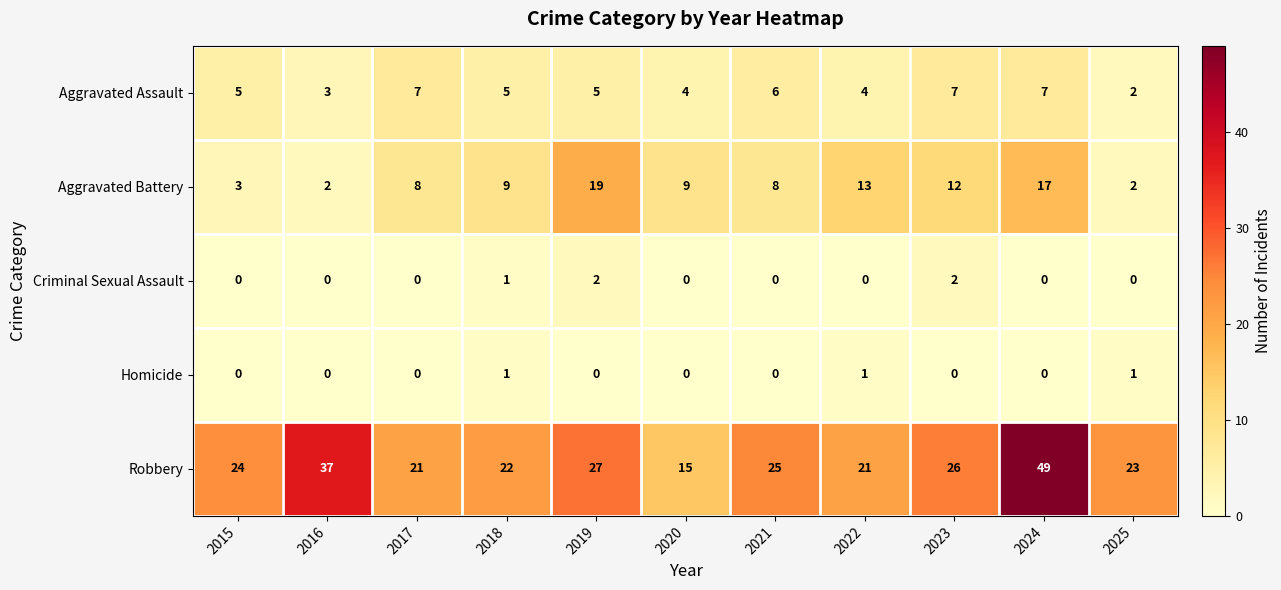

Rank the series by their maximum value, from lowest to highest.

Homicide, Criminal Sexual Assault, Aggravated Assault, Aggravated Battery, Robbery